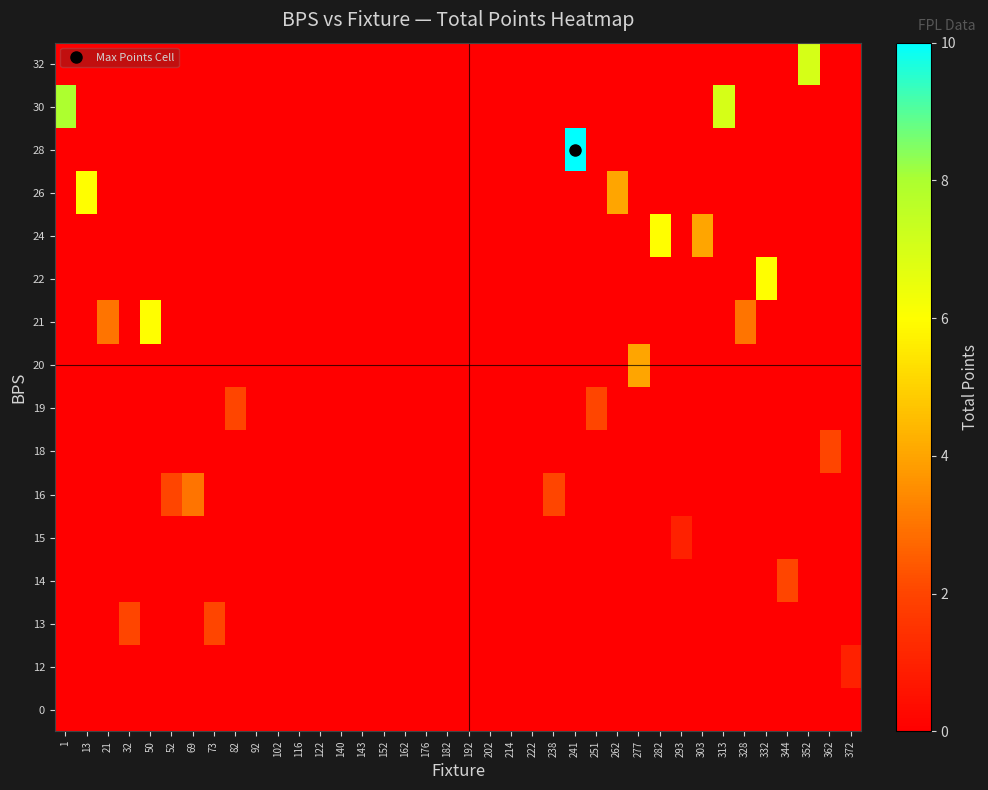

Between 32 and 238, which is larger?

32